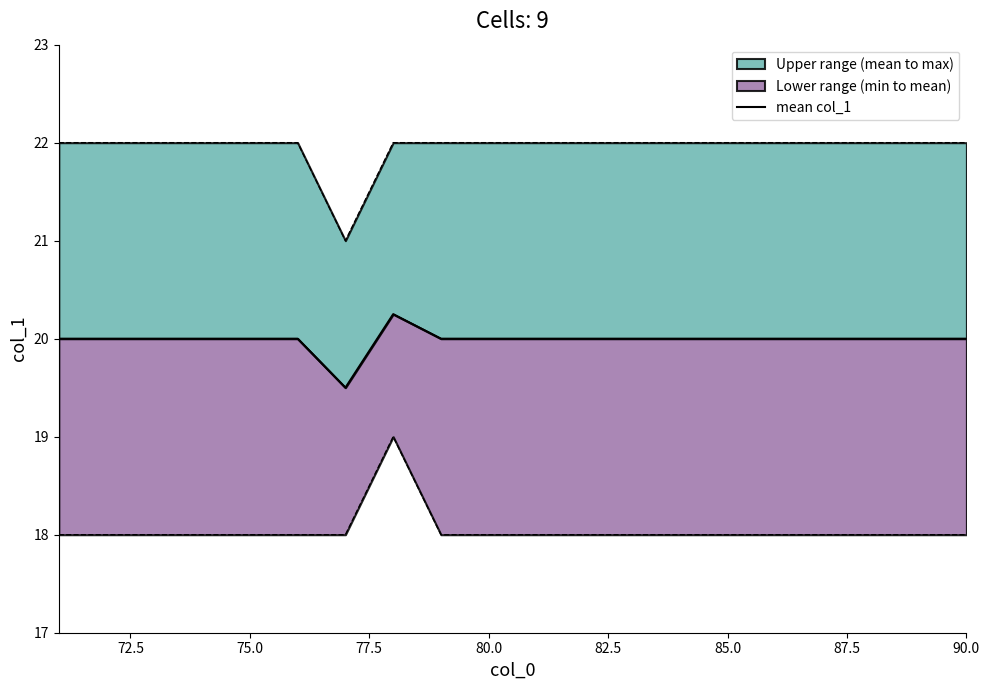

How many points are lower than both their immediate neighbors (excluding endpoints)?

1